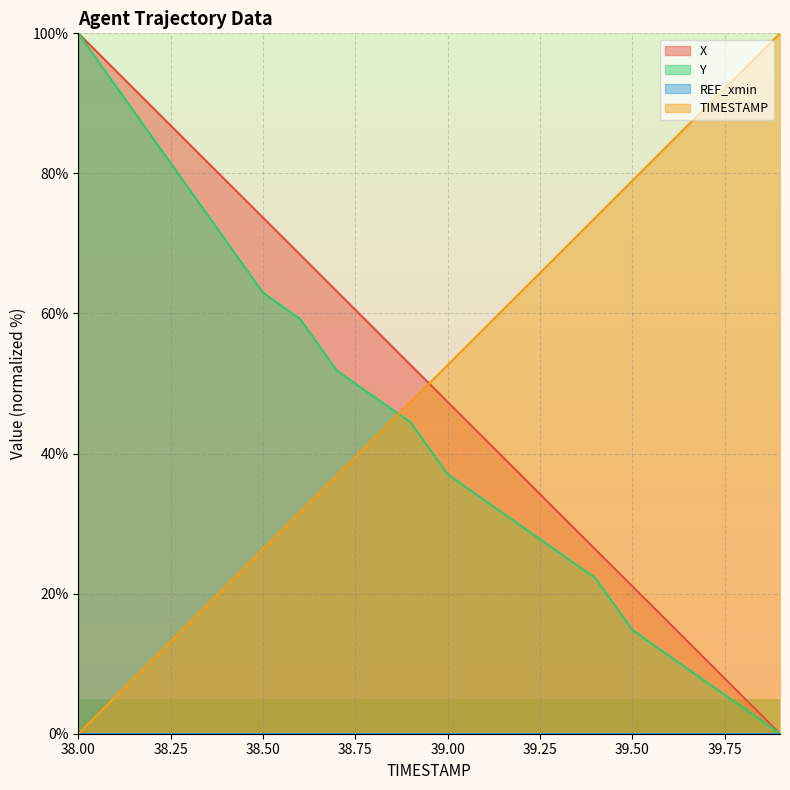

What is the sum of all Y values?

877.8